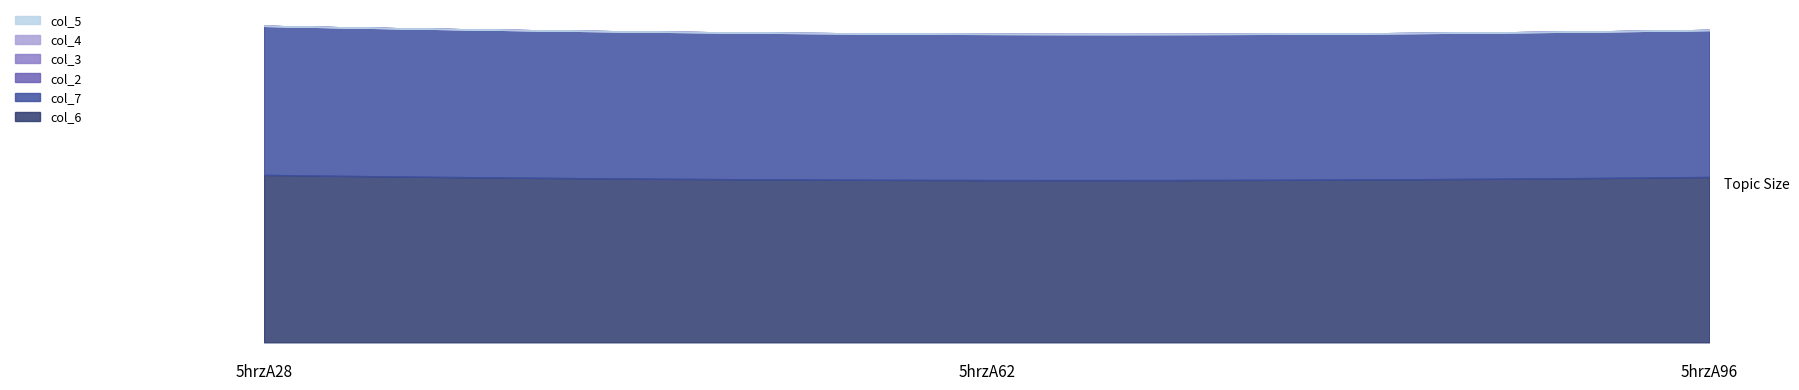

The col_5 series shows 0.0 at 5hrzA62. True or false?

True